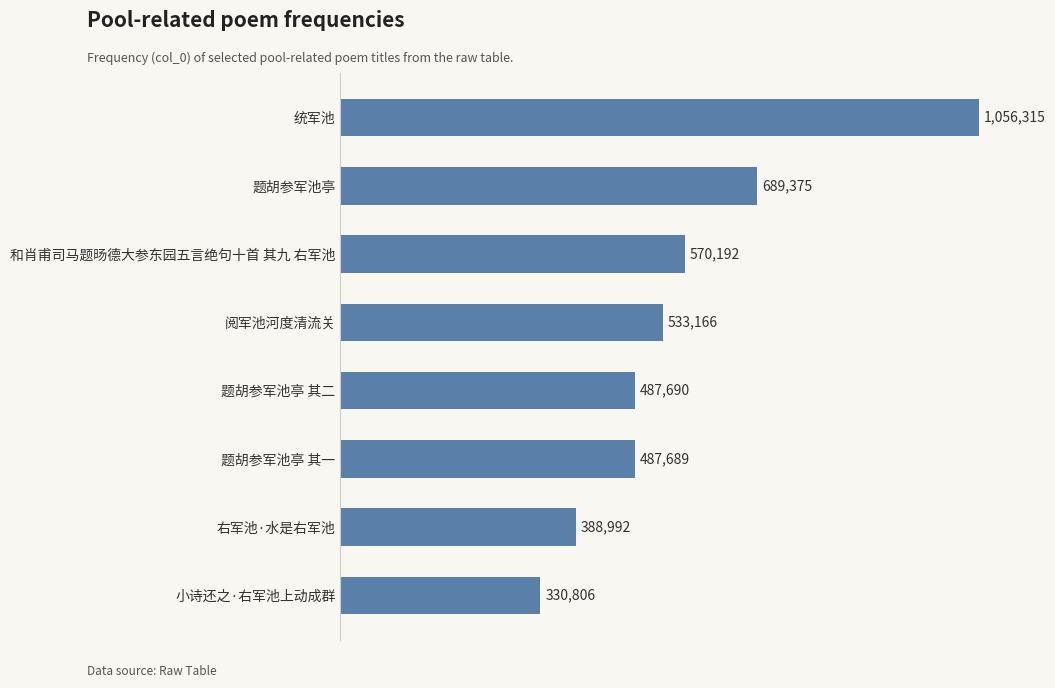

How many categories are shown in the chart?

8